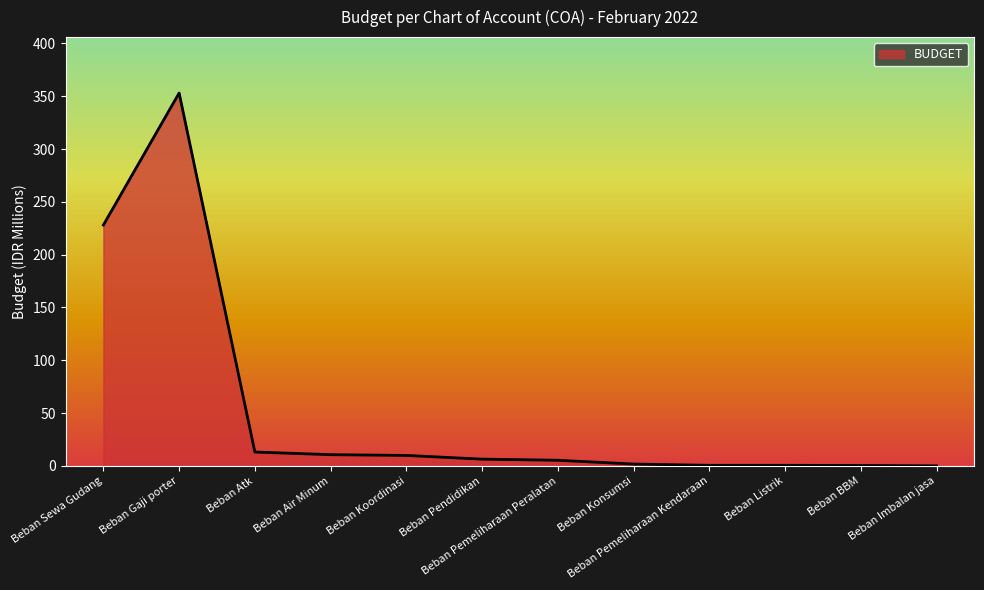

The value at Beban BBM is 0.4. True or false?

True